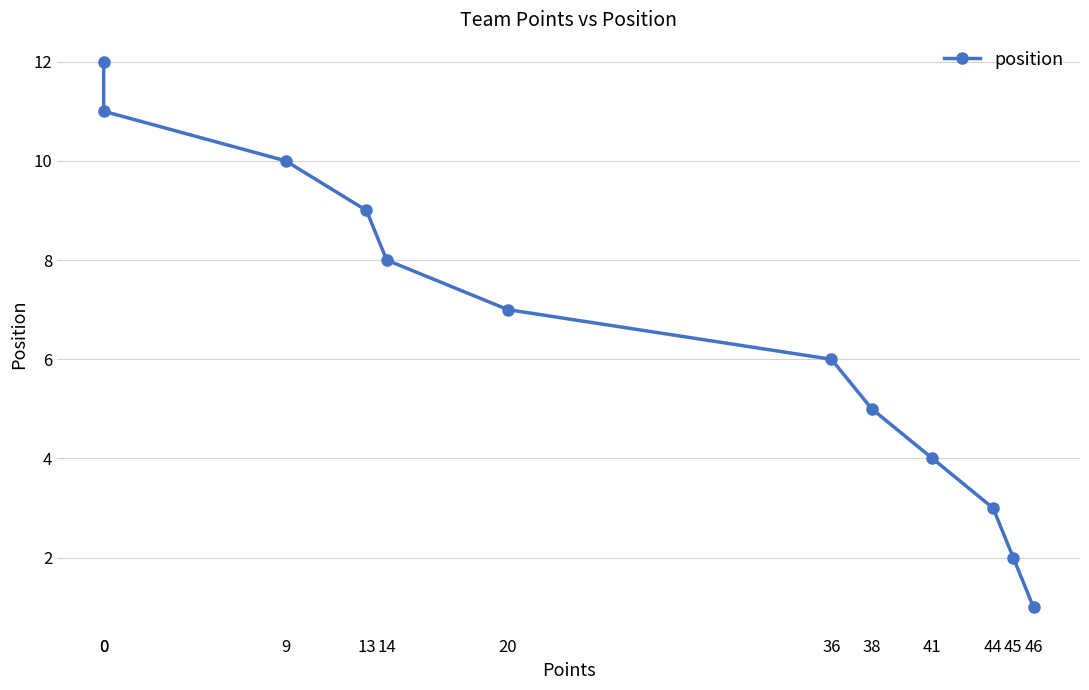

List the labels in order of value, largest first.

0, 0, 9, 13, 14, 20, 36, 38, 41, 44, 45, 46